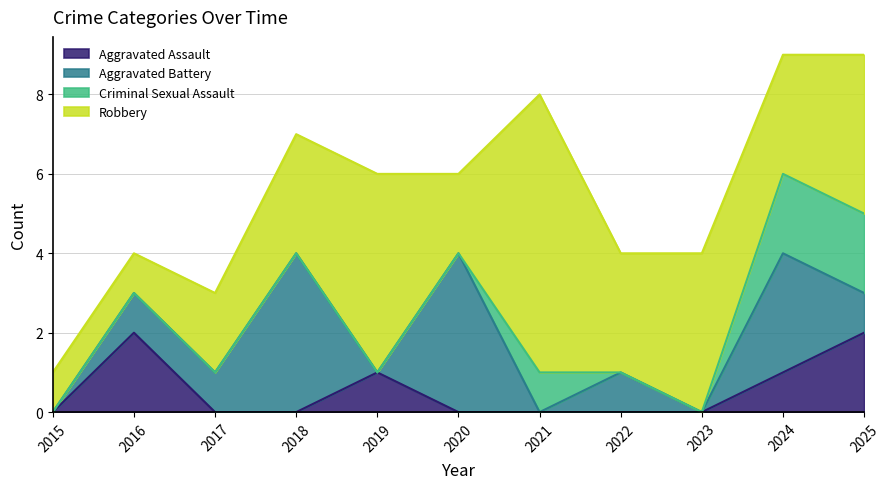

What is the value of the Criminal Sexual Assault point at the 11th from the left?

2